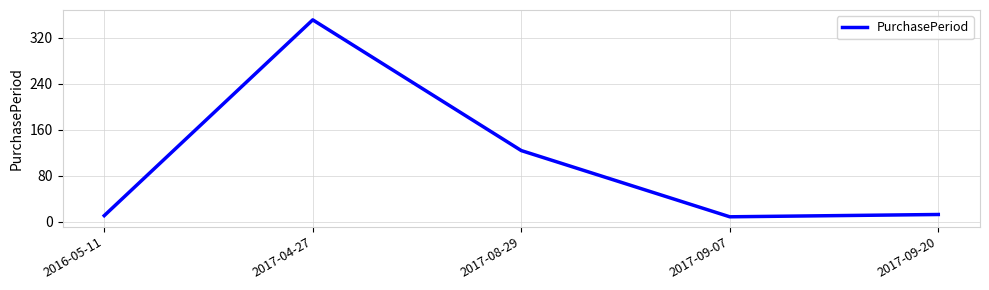

True or false: the data shows 351 at 2017-04-27.

True